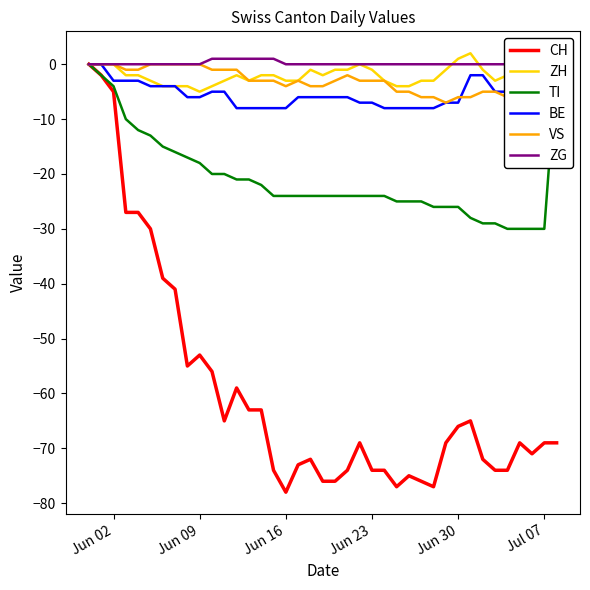

What is the minimum value for CH?

-78